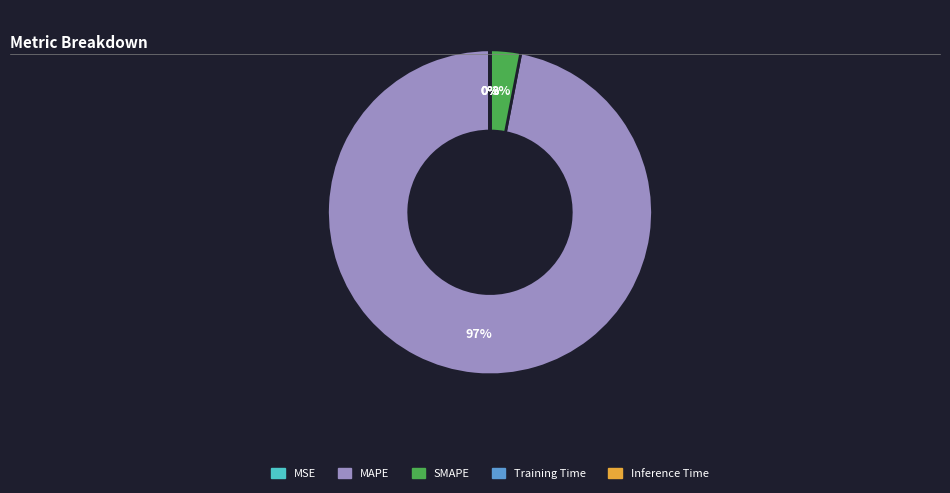

What percentage is the MAPE slice, to the nearest percent?

97%